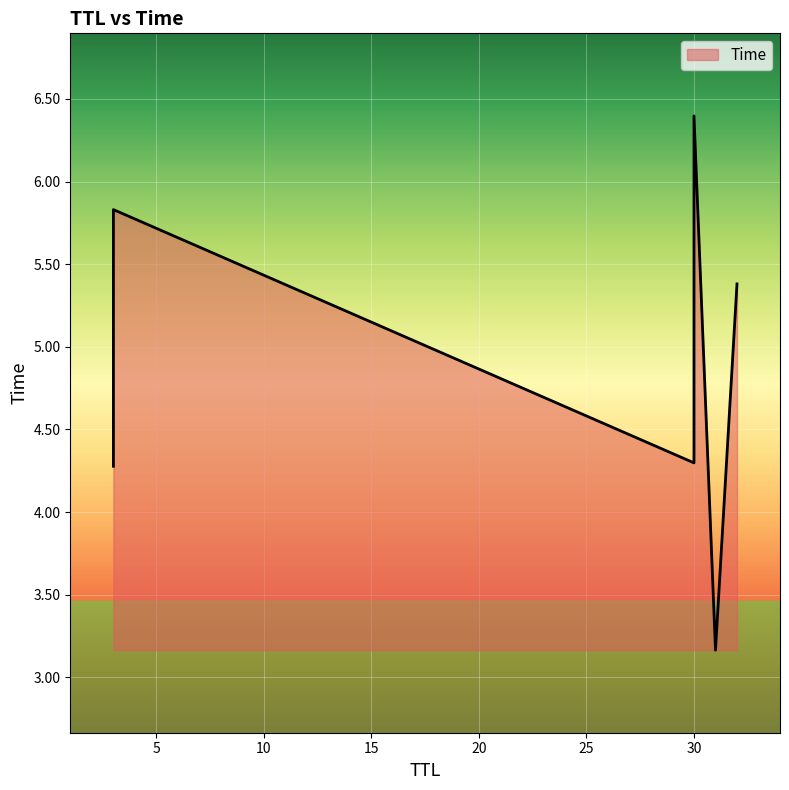

The value at 31 is 0.9. True or false?

False